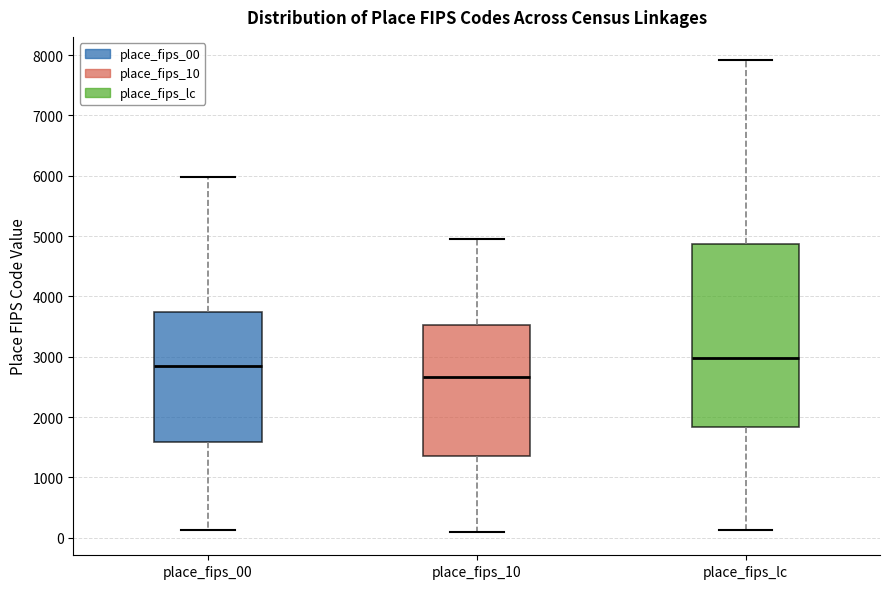

Reading left to right, read every box against the y-axis: the position of its median line, the range the box covers, and the ends of its whiskers. The values are not printed on the chart, so give them approximately, as read against the axis.

place_fips_00: median 2800, box 1600 to 3700, whiskers 100 to 6000
place_fips_10: median 2700, box 1400 to 3500, whiskers 100 to 4900
place_fips_lc: median 3000, box 1800 to 4900, whiskers 100 to 7900